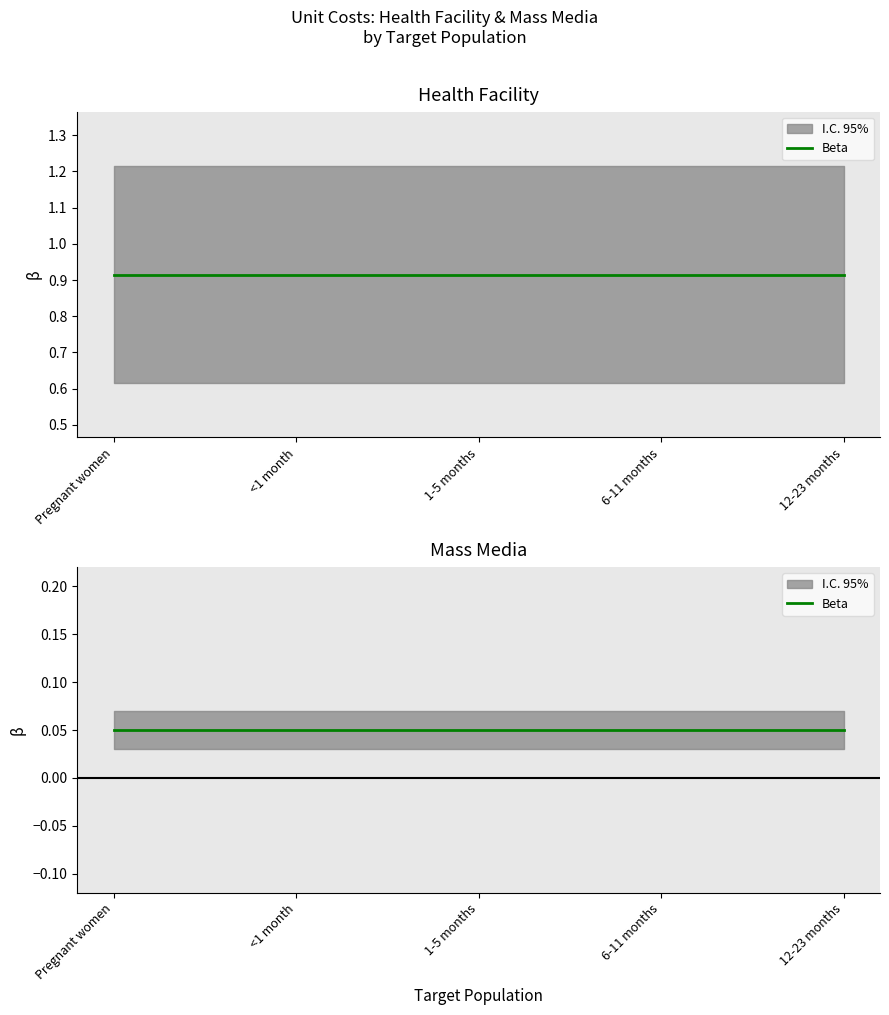

Which series has the widest spread of values?

Health facility